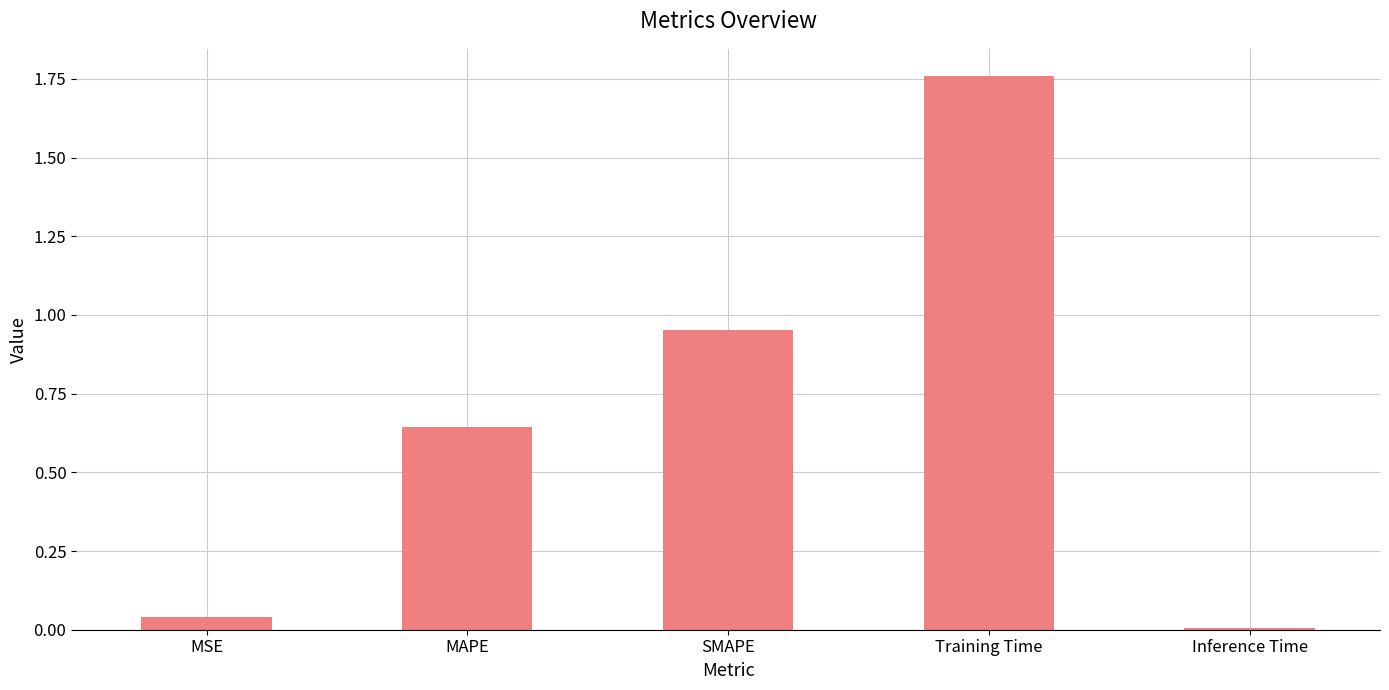

The value at MSE is 0.0. True or false?

True